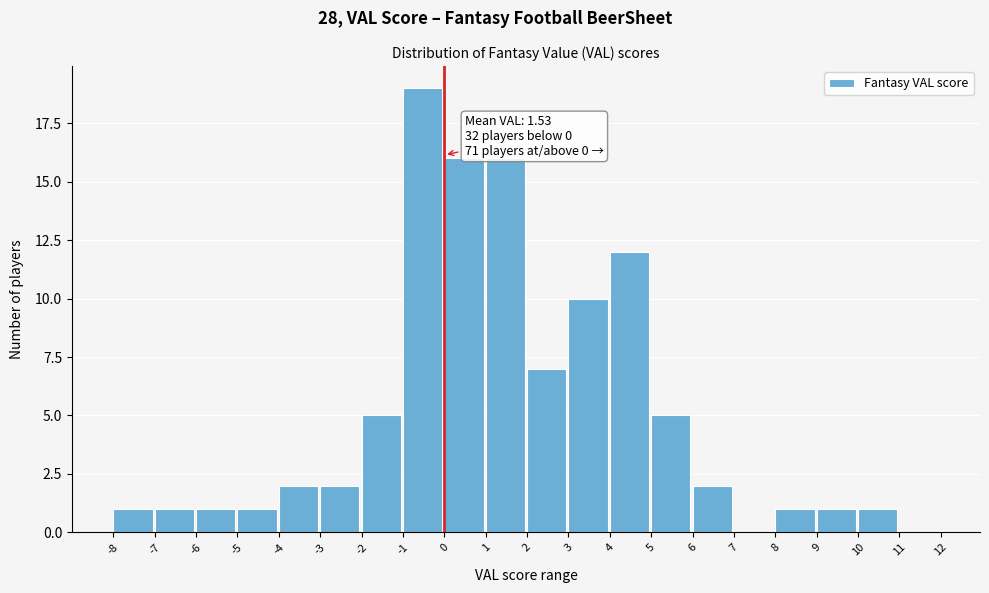

Over which range of the x-axis is the bar tallest?

-1 to 0